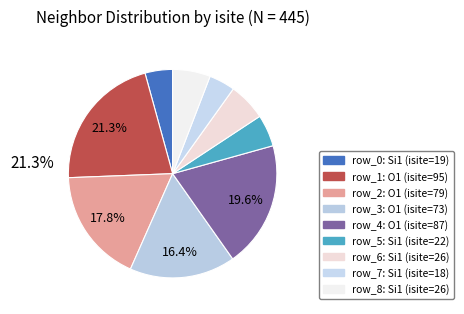

The row_8 slice represents 15% of the pie. True or false?

False